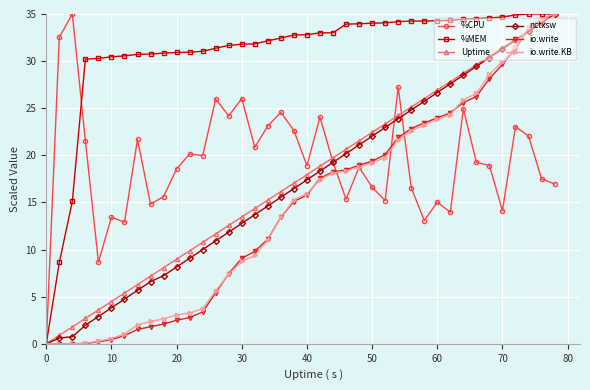

Which series has the largest total across all categories?

%MEM